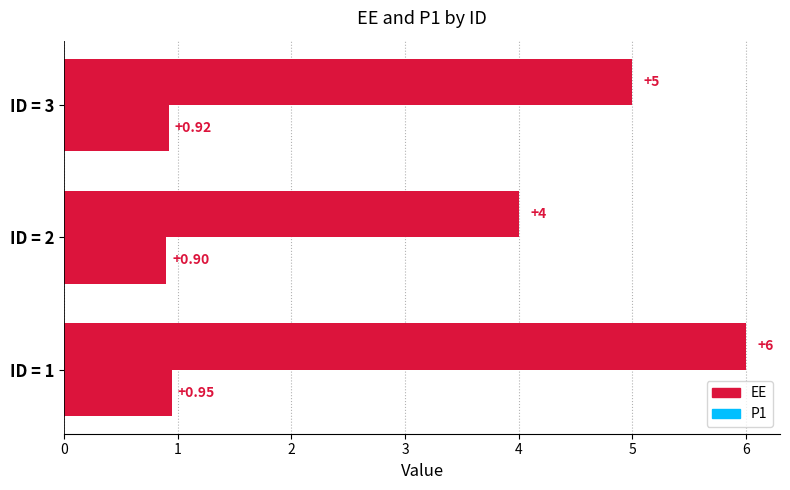

How many data points in EE are less than 5?

1